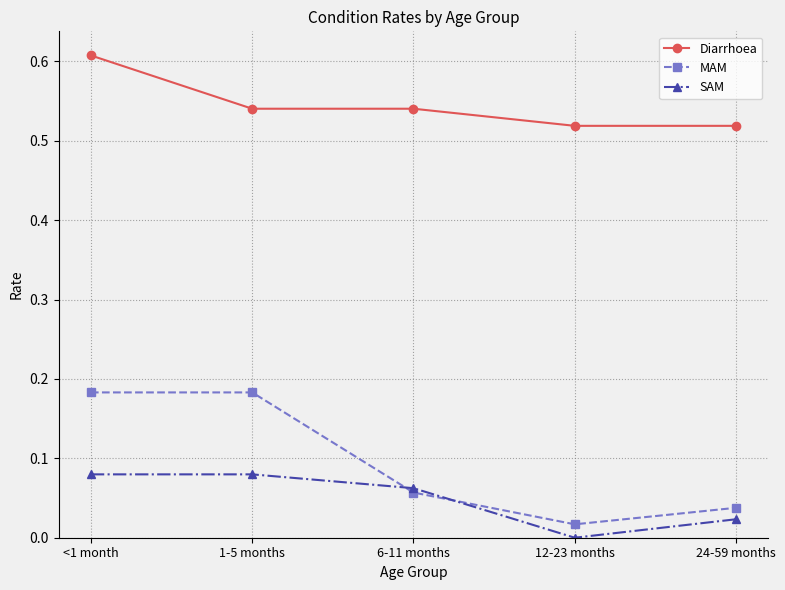

What is the label of the 2nd point from the left?

1-5 months